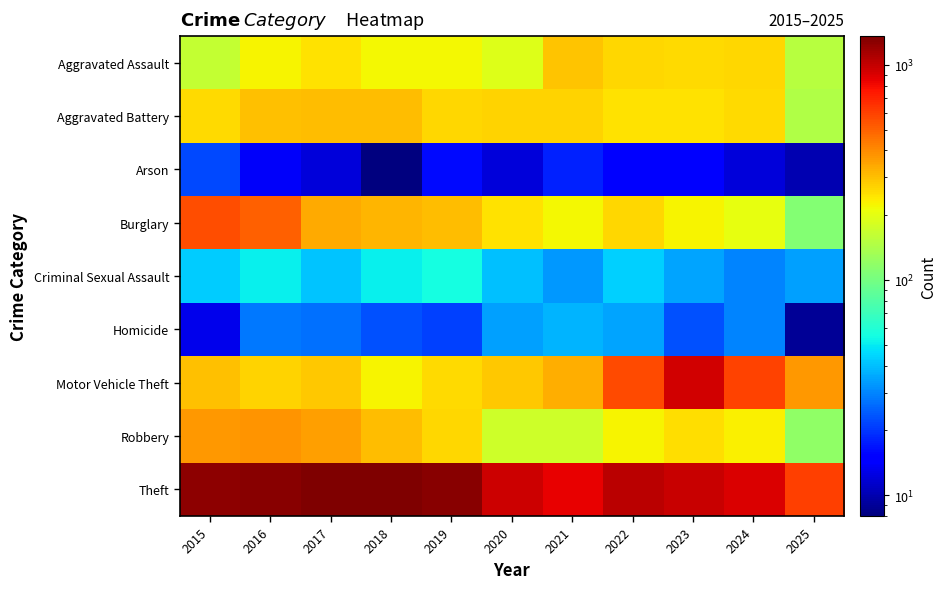

Count the number of data series in this chart.

9